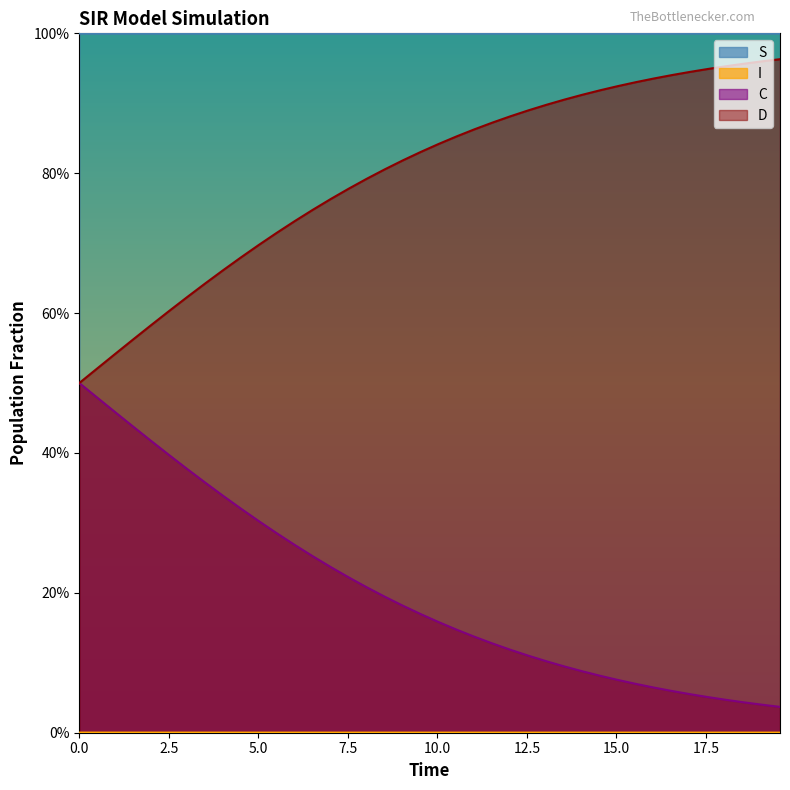

How many lines are shown in the chart?

4